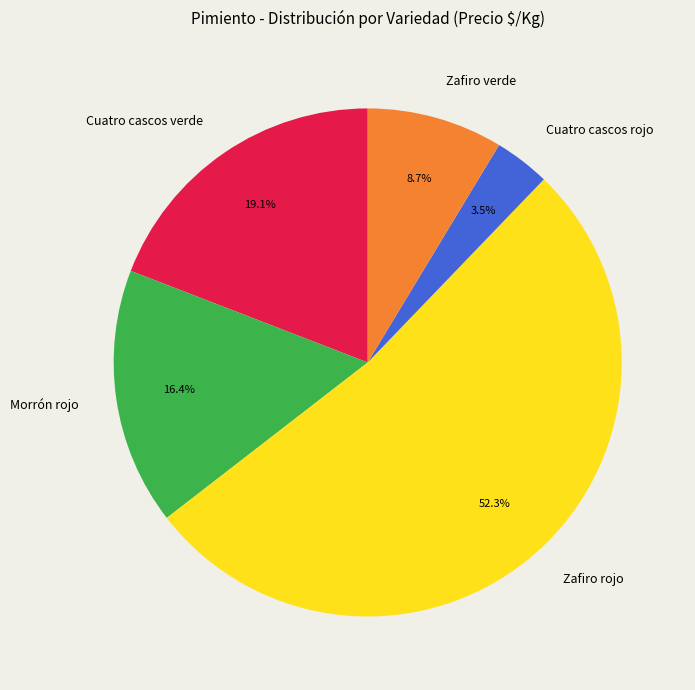

Combined, do Zafiro rojo and Cuatro cascos verde account for over 50%?

Yes